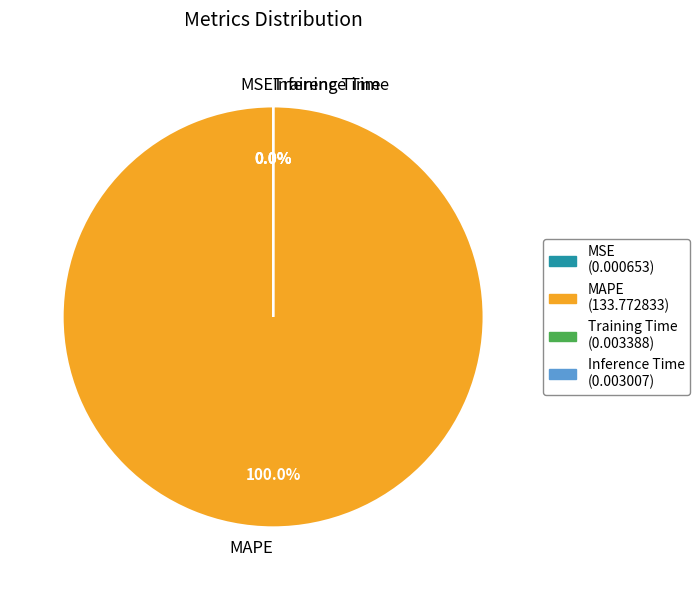

To the nearest percent, what is the difference between the largest and smallest slice percentages?

100%